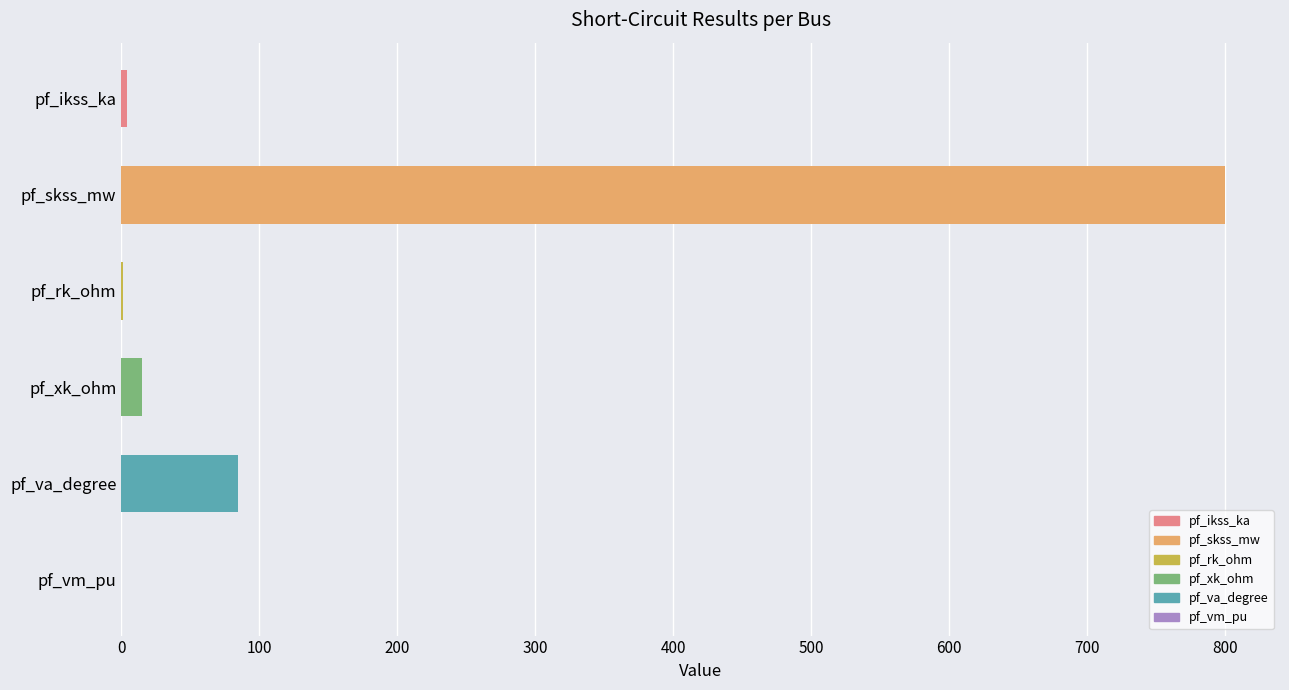

What is the average value?

150.8